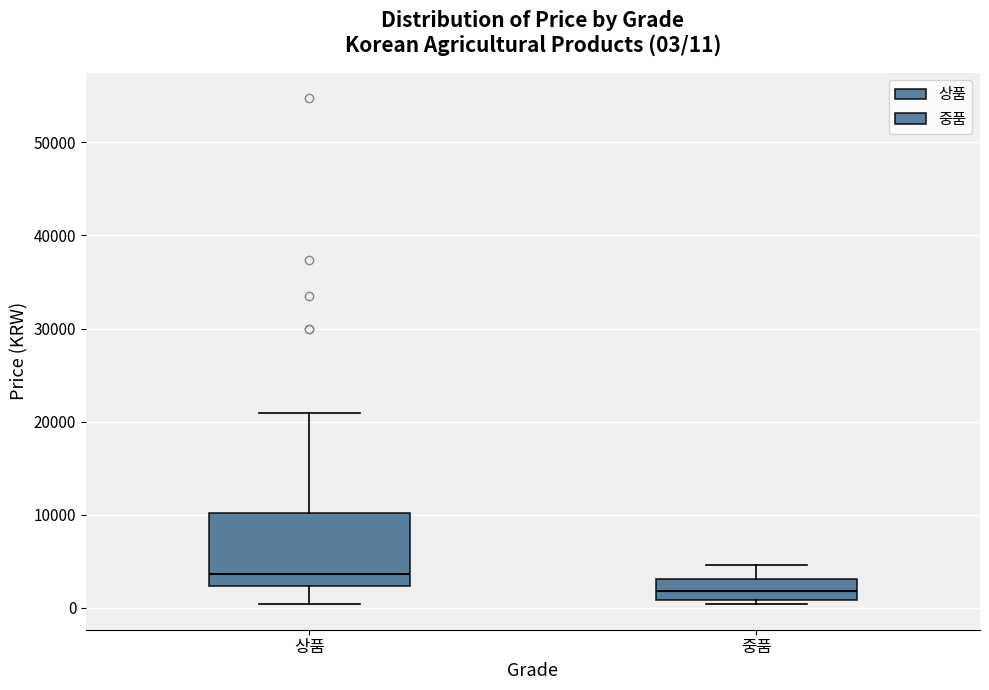

Which box has the highest median line?

상품